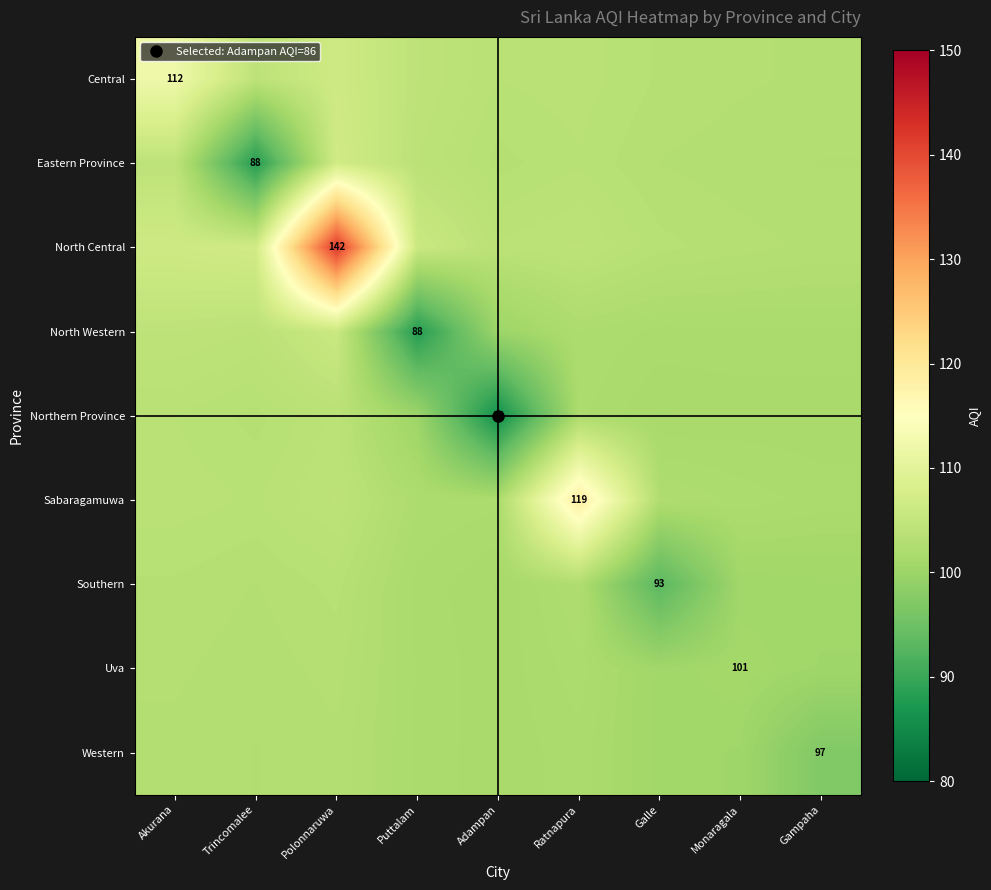

The North Central series shows 104.1 at Ratnapura. True or false?

True